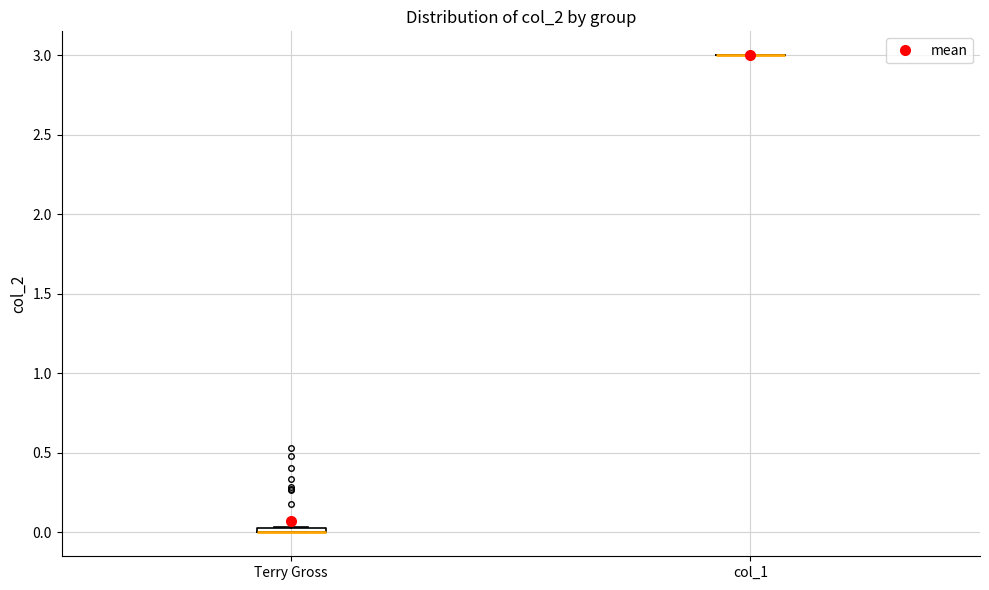

Where is the upper edge of the box for Terry Gross on the y-axis? The values are not printed on the chart, so give them approximately, as read against the axis.

0.05